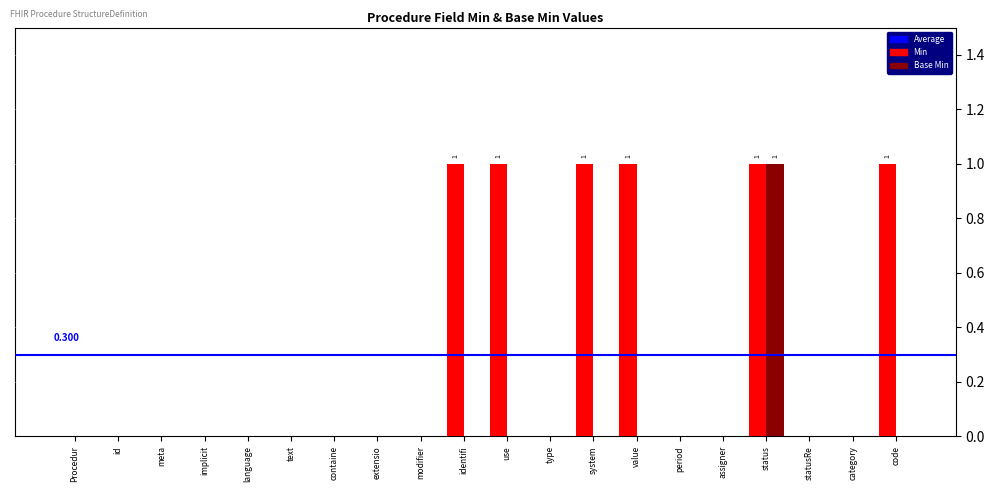

What is the maximum value for Base Min?

1